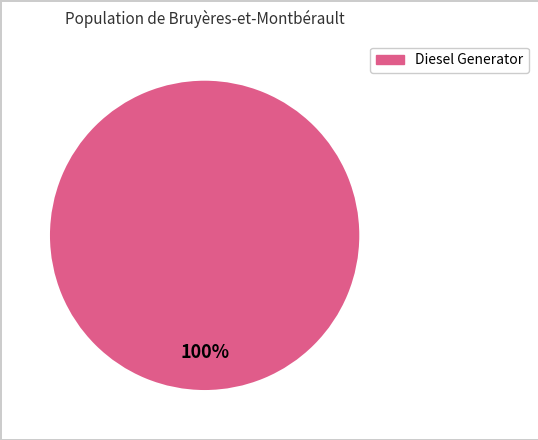

How many segments does this pie chart have?

1